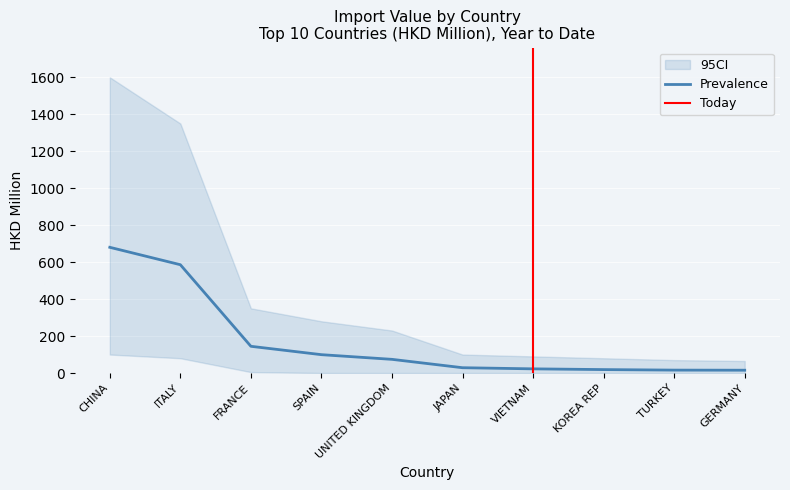

At which category is the sum across all series the highest?

CHINA